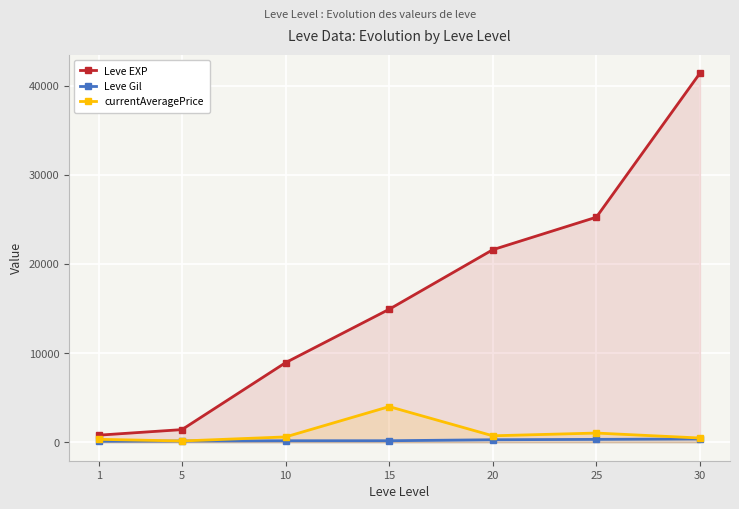

Count the Leve Gil values in the range 140 to 326.

5